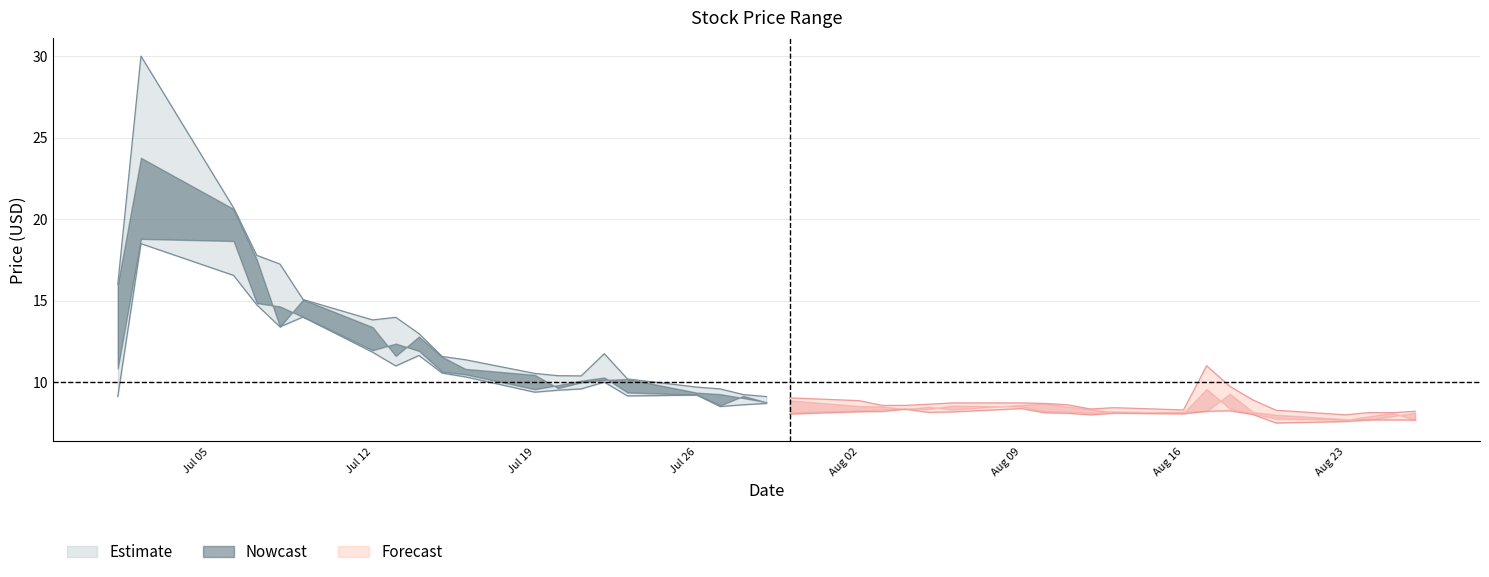

The value of open at 2021-07-22 is 10.1. True or false?

True